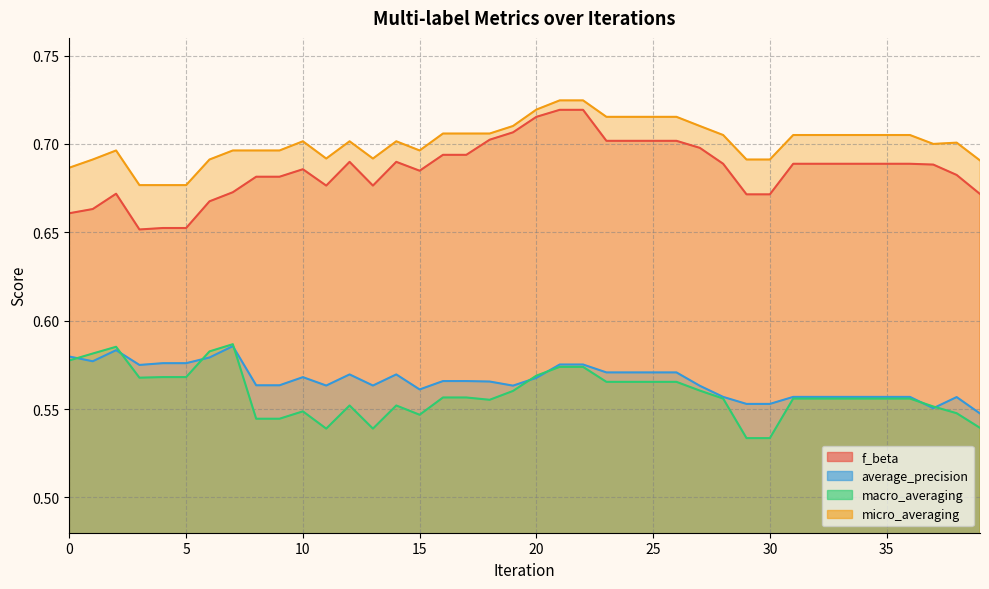

How many times do macro_averaging and average_precision cross each other?

8